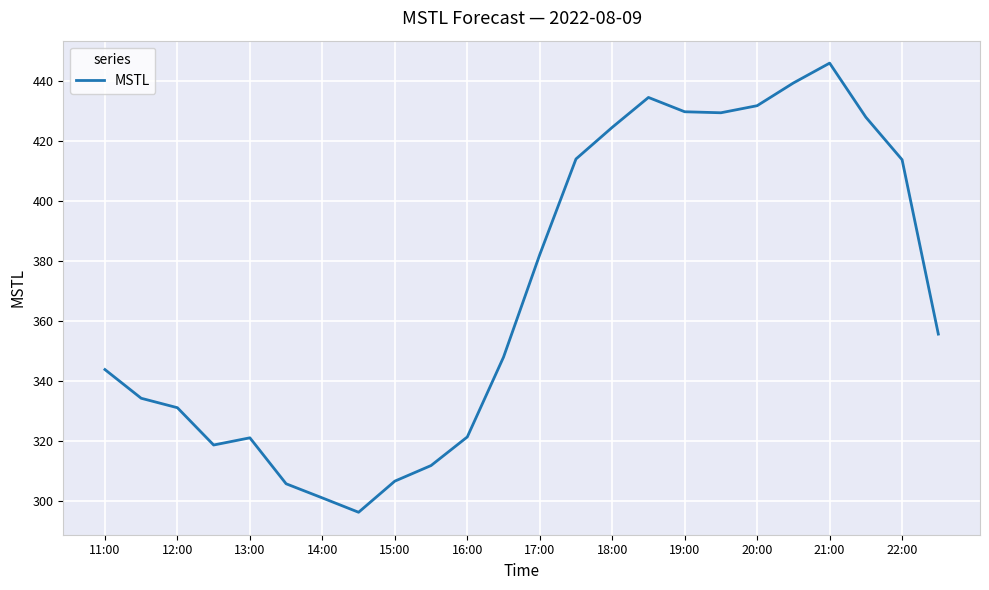

How many series are shown in this chart?

1